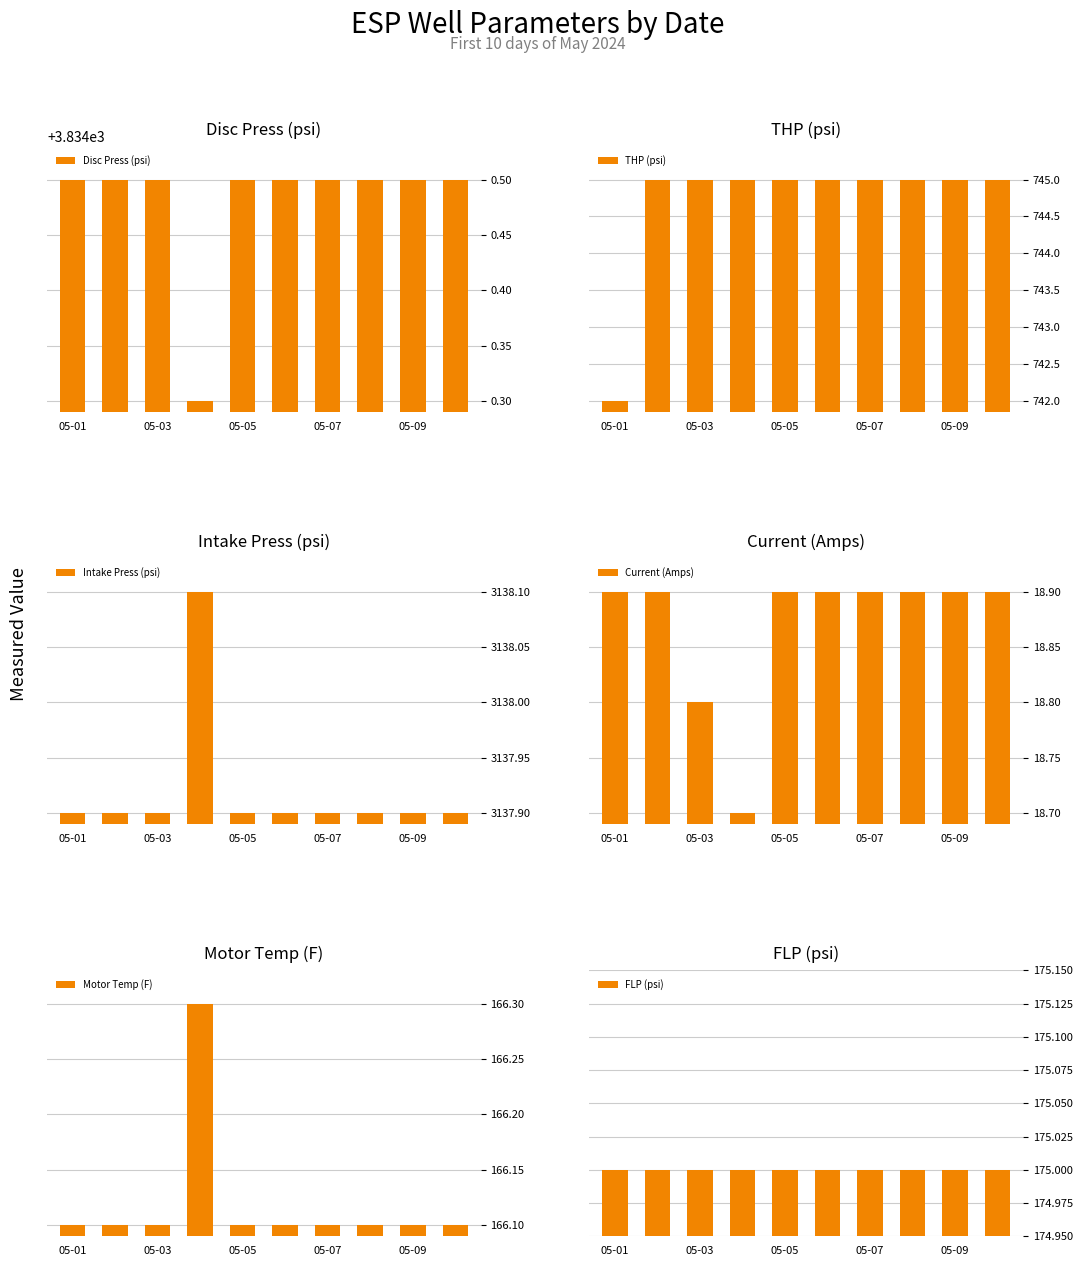

Reading right to left, transcribe all the data shown in this chart.

Disc Press (psi): 3834.5	3834.5	3834.5	3834.5	3834.5	3834.5	3834.3	3834.5	3834.5	3834.5
THP (psi): 745.0	745.0	745.0	745.0	745.0	745.0	745.0	745.0	745.0	742.0
Intake Press (psi): 3137.9	3137.9	3137.9	3137.9	3137.9	3137.9	3138.1	3137.9	3137.9	3137.9
Current (Amps): 18.9	18.9	18.9	18.9	18.9	18.9	18.7	18.8	18.9	18.9
Motor Temp (F): 166.1	166.1	166.1	166.1	166.1	166.1	166.3	166.1	166.1	166.1
FLP (psi): 175.0	175.0	175.0	175.0	175.0	175.0	175.0	175.0	175.0	175.0